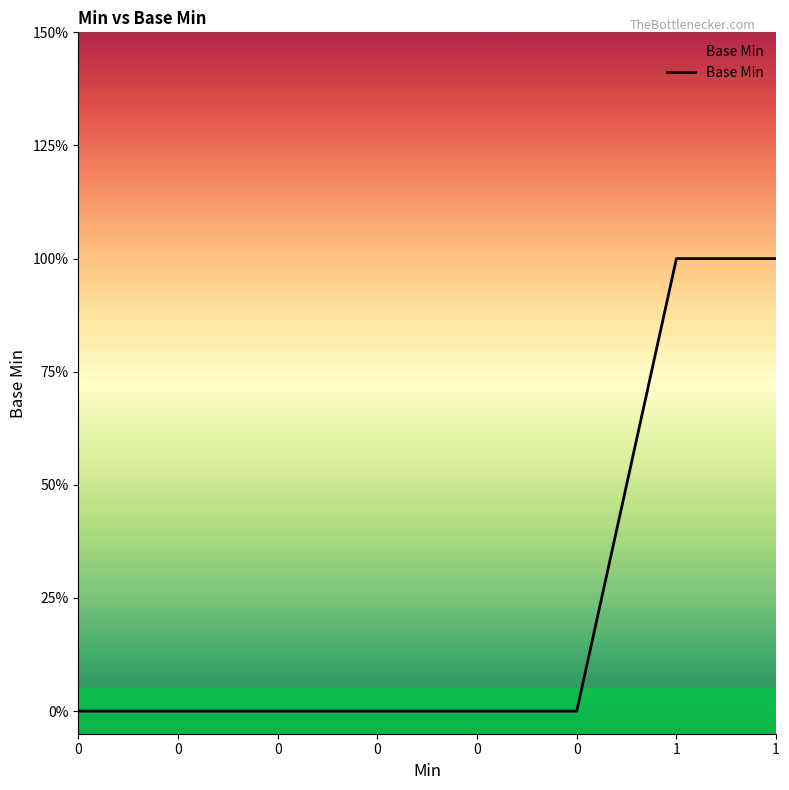

Which category has the highest value across all series?

1